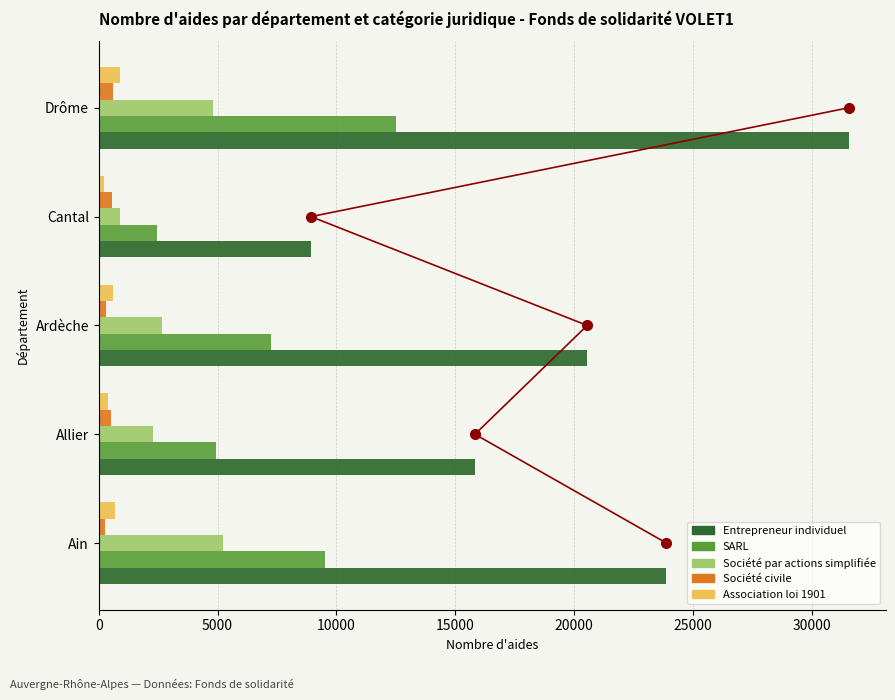

List the series in order of their peak value, lowest first.

Société civile, Association loi 1901, Société par actions simplifiée, SARL, Entrepreneur individuel